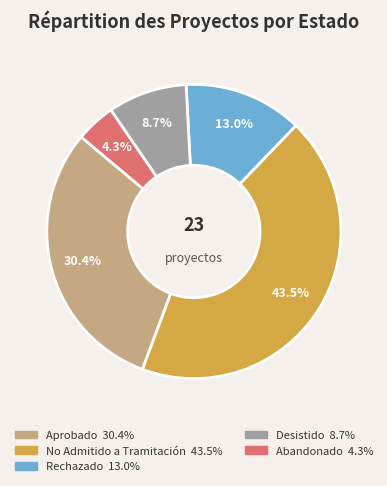

Does any single category account for the majority?

No